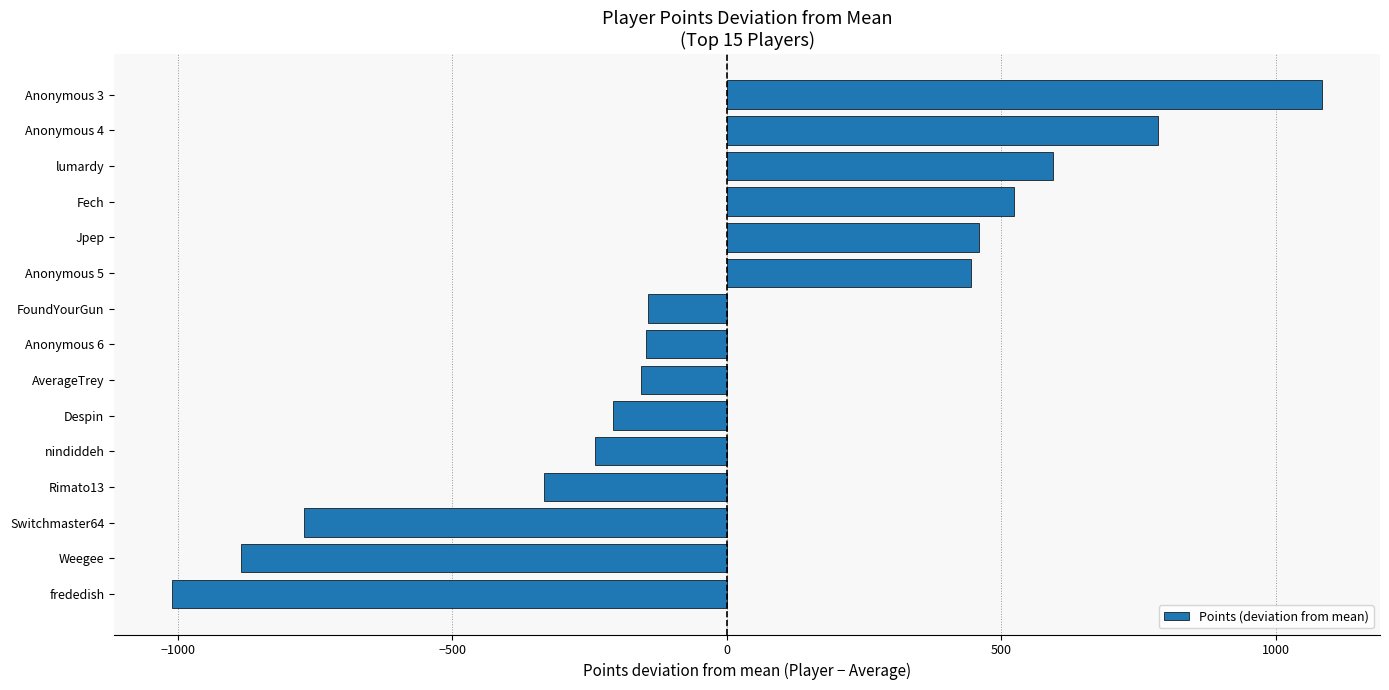

How many data points does each series have?

15